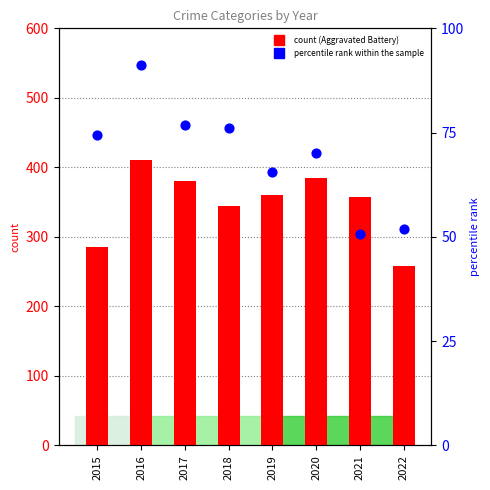

Which series has the largest total across all categories?

Aggravated Battery